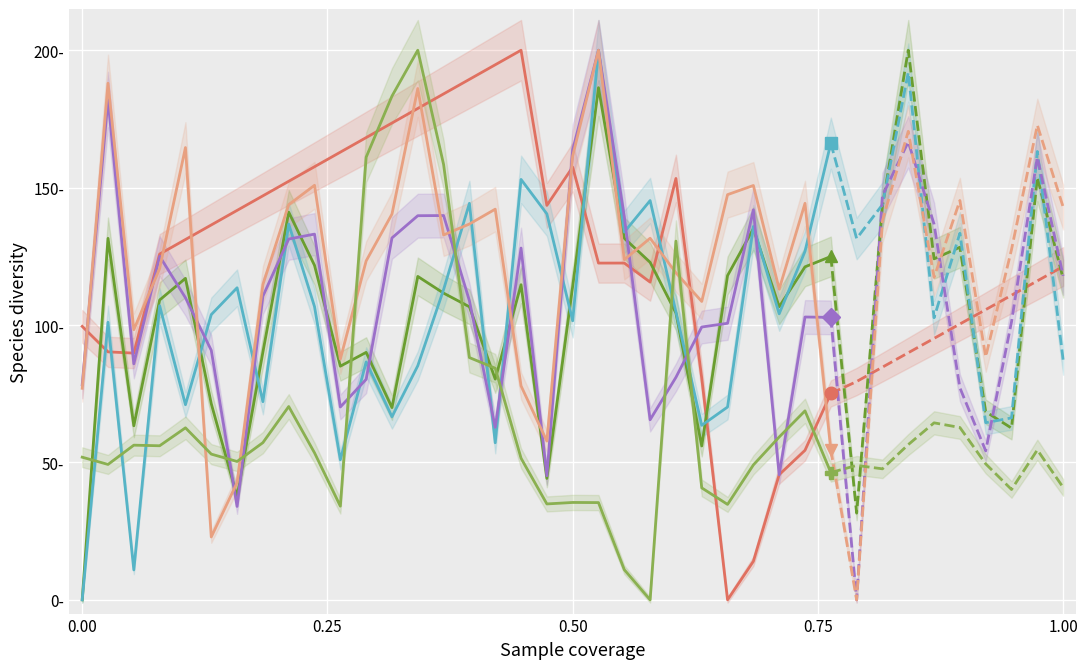

At which category does Austria reach its first local valley?

0.50